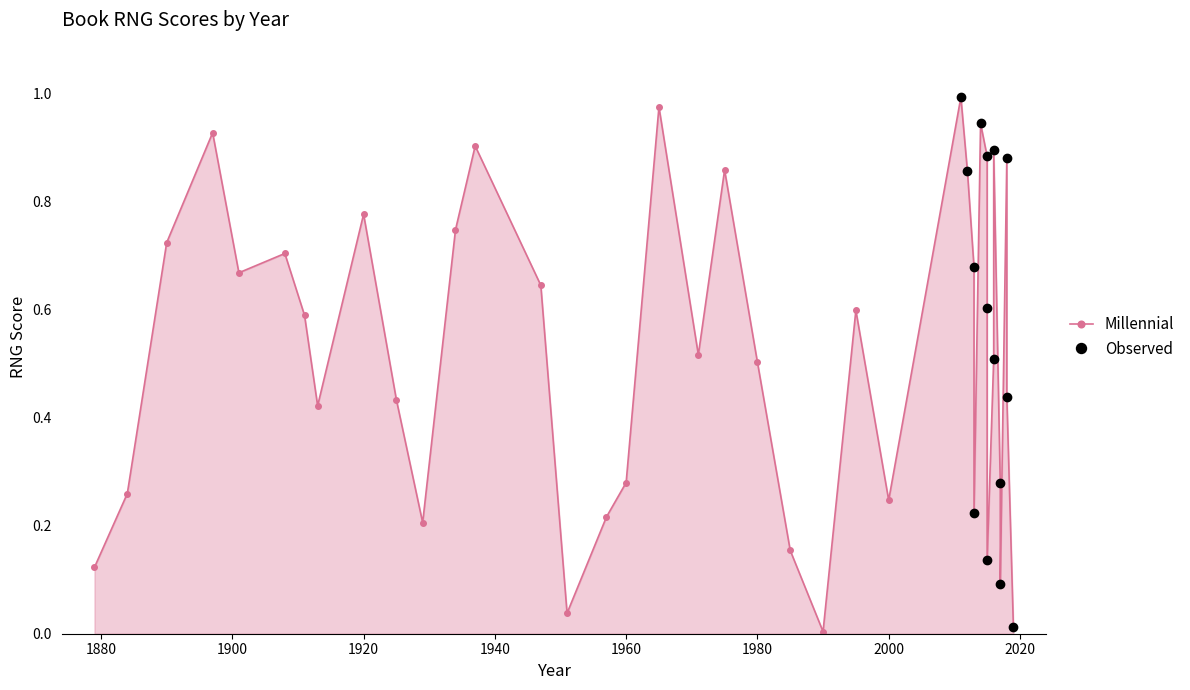

Does the chart have visible grid lines?

No